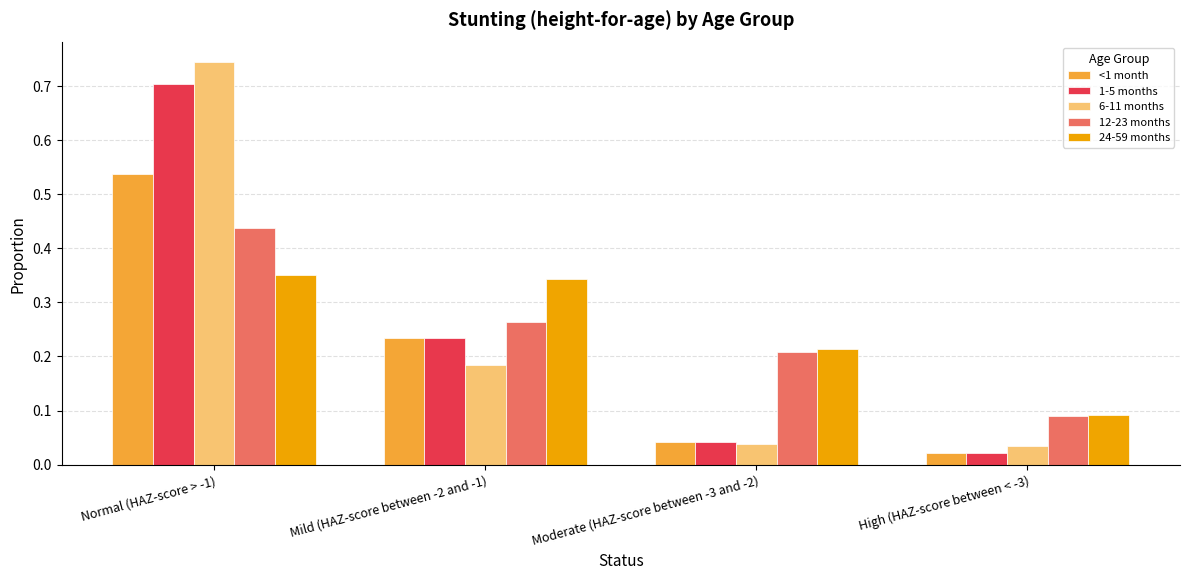

Are the bars horizontal?

No